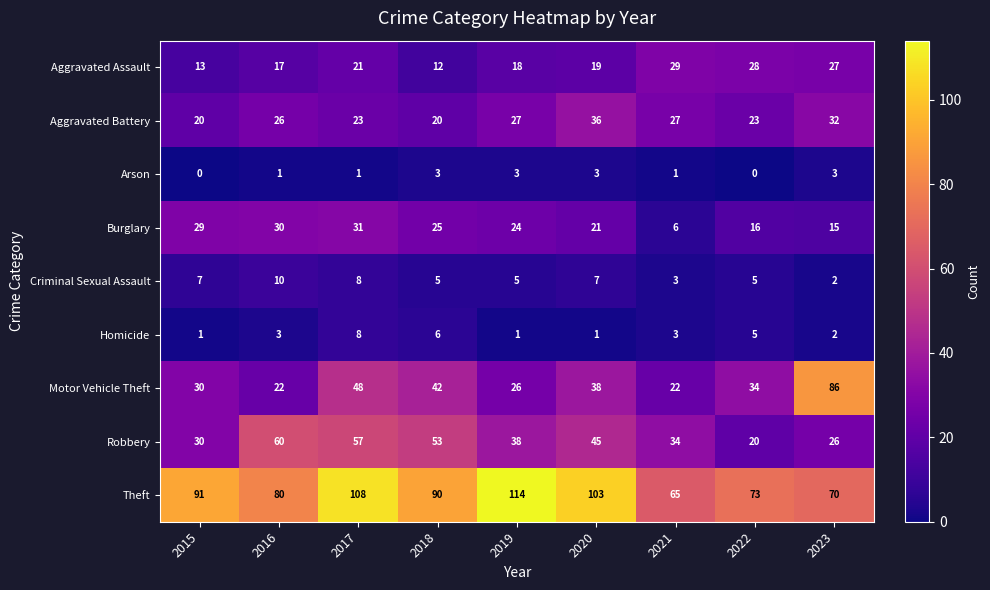

At how many categories does at least one series exceed 4?

9